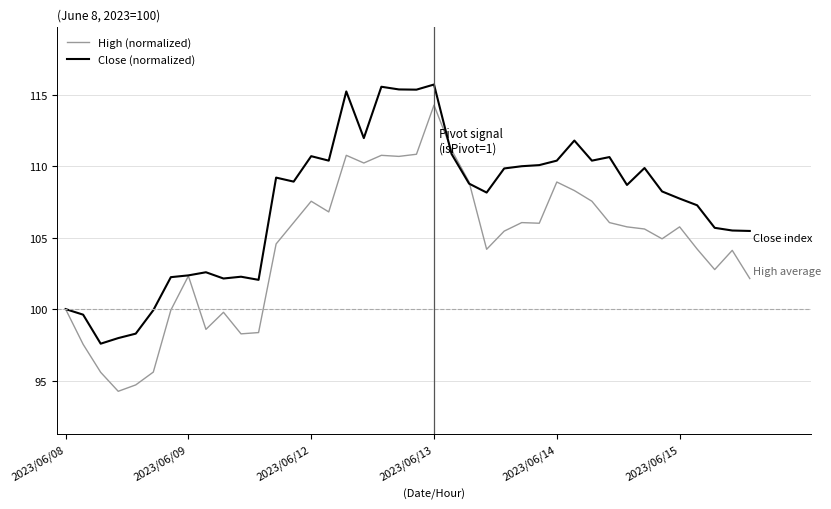

How many values in the Close (normalized) series exceed 108?

23